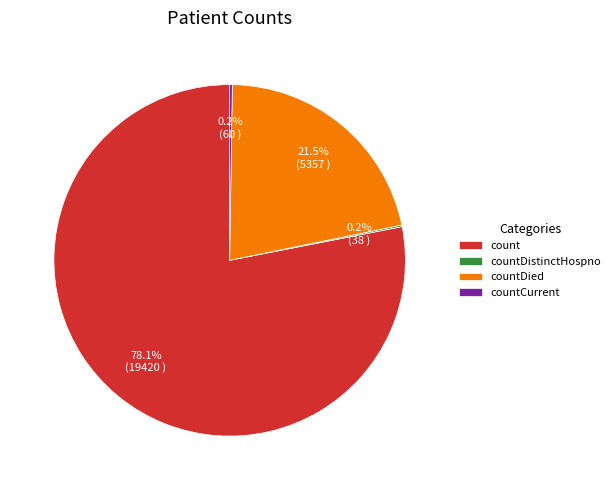

Which category has the biggest portion of the pie?

count